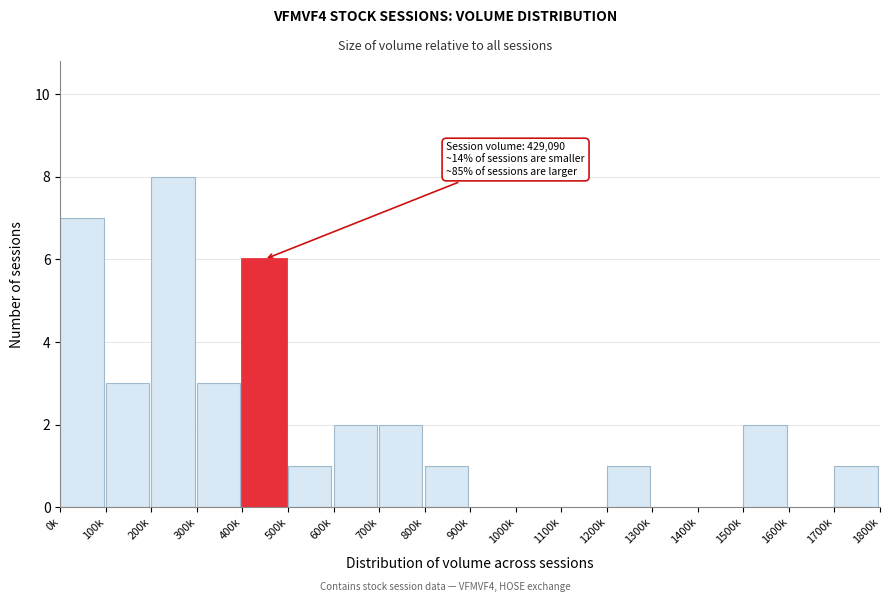

Reading left to right, transcribe all the data shown in this chart.

0k=7	100k=3	200k=8	300k=3	400k=6	500k=1	600k=2	700k=2	800k=1	900k=0	1000k=0	1100k=0	1200k=1	1300k=0	1400k=0	1500k=2	1600k=0	1700k=1